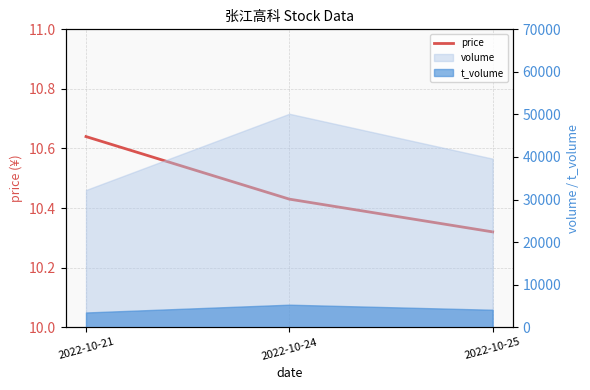

How many values are between 10 and 11?

3